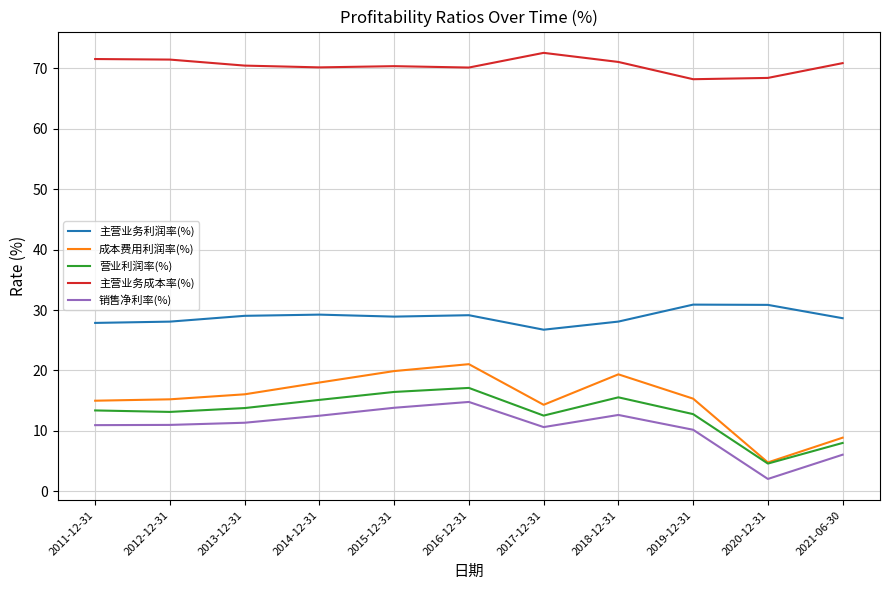

Is the value of 主营业务利润率(%) at 2017-12-31 greater than the value of 成本费用利润率(%) at 2013-12-31?

Yes